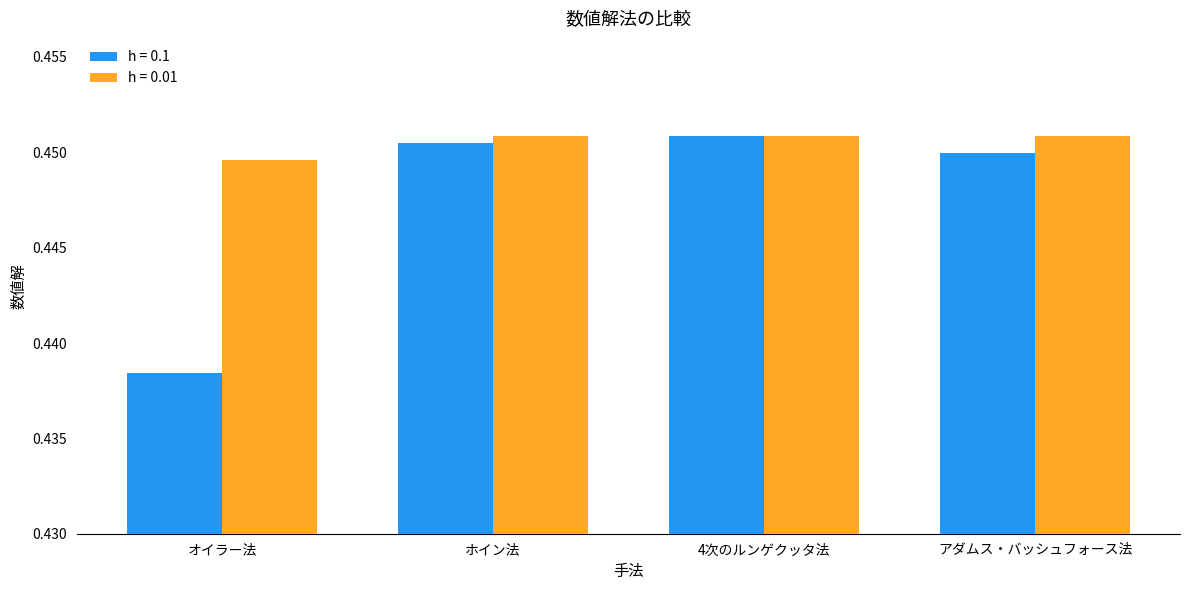

What is the sum of all h = 0.1 values?

1.8